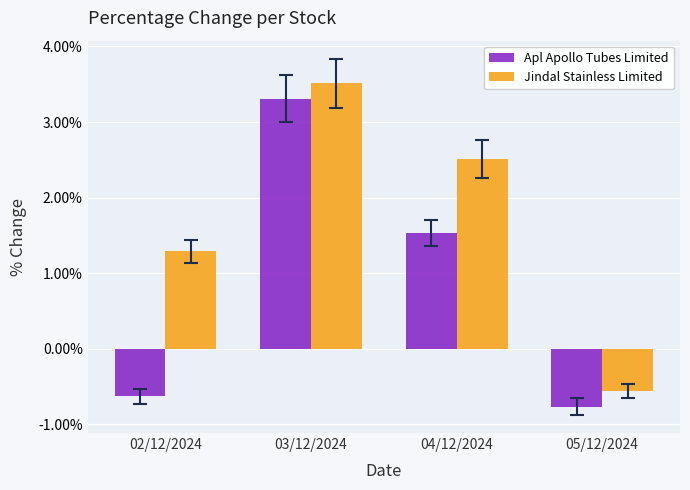

What is the label of the 2nd bar from the left?

03/12/2024